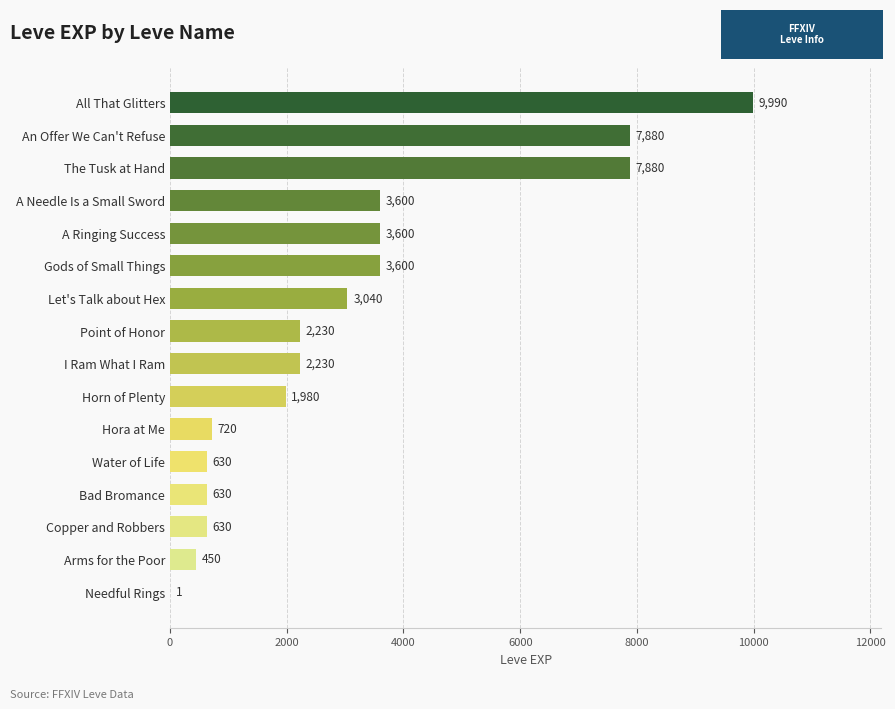

What is the greatest value displayed?

9990